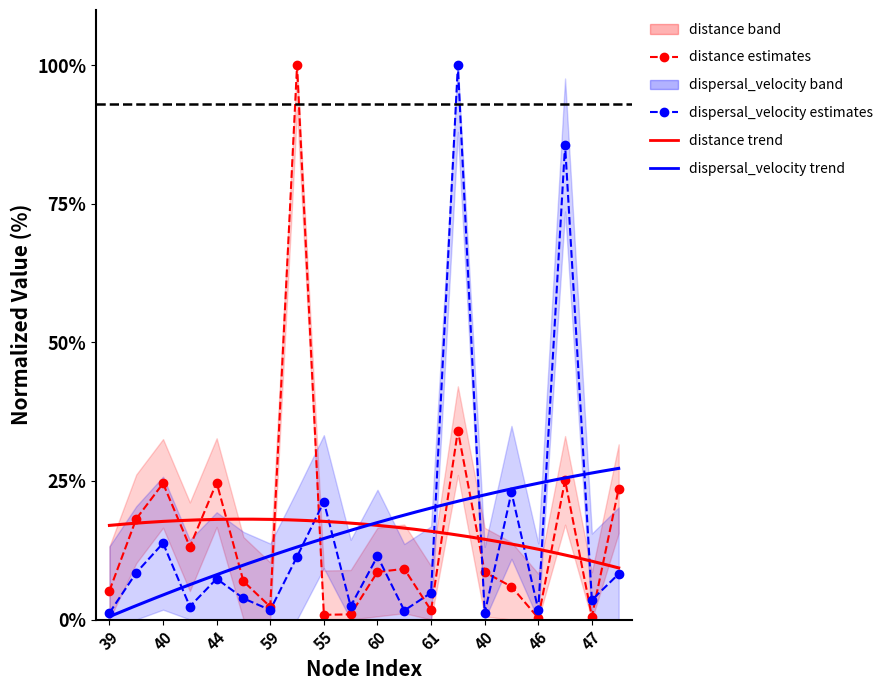

Reading left to right, what are all the values shown in this chart?

distance: 5.2	18.2	24.6	13.1	24.7	6.9	2.3	100.0	0.8	0.9	8.6	9.1	1.6	34.1	8.5	5.9	0.3	25.1	0.5	23.6
dispersal_velocity: 1.2	8.4	13.8	2.3	7.4	3.8	1.7	11.3	21.3	2.4	11.4	1.6	4.8	100.0	1.1	22.9	1.7	85.6	3.5	8.2